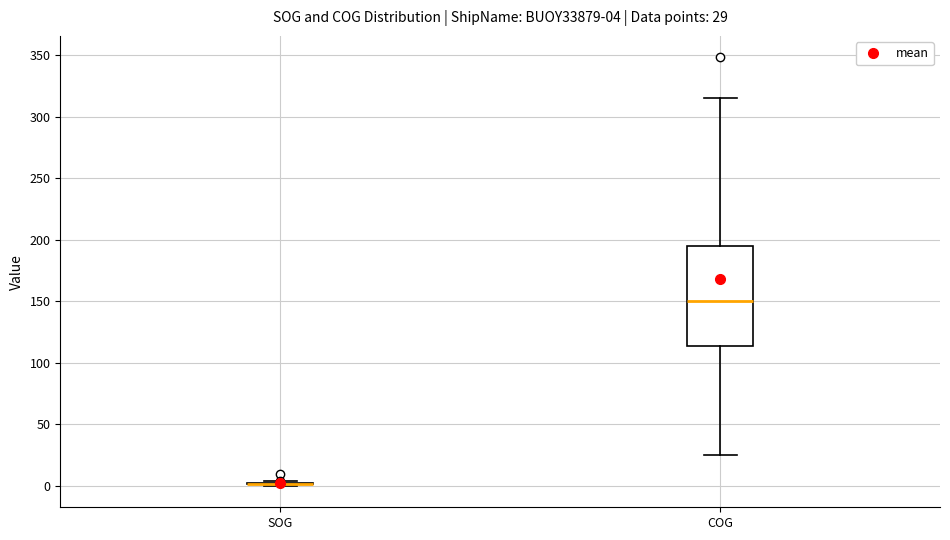

Which box is the tallest, from its lower edge to its upper edge?

COG